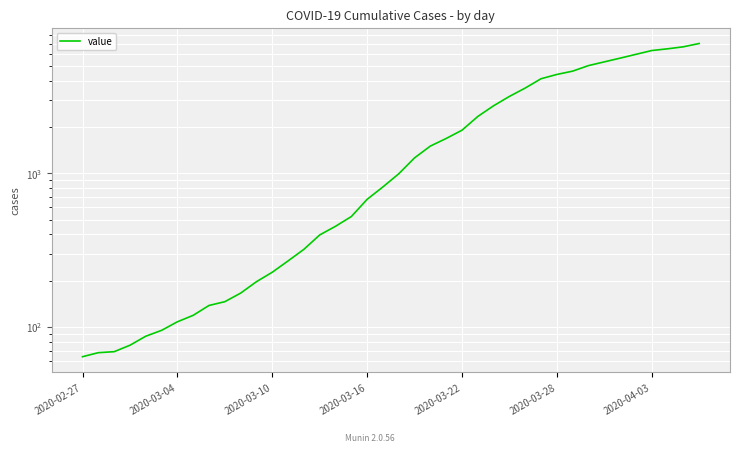

Reading left to right, extract all data points from this chart.

64	68	69	76	87	95	108	119	138	146	166	197	227	269	320	397	452	523	677	816	993	1261	1505	1686	1909	2345	2754	3168	3592	4129	4403	4628	5028	5317	5622	5952	6301	6466	6664	7003